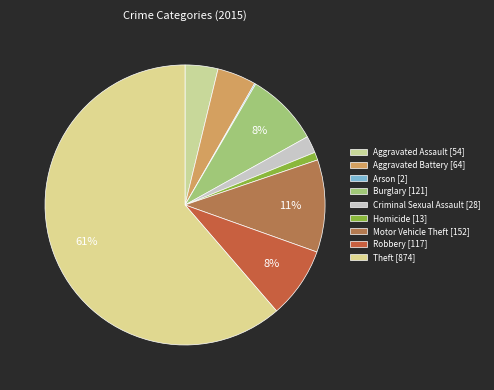

Approximately how many times larger is the value at Aggravated Assault compared to Robbery?

0.5